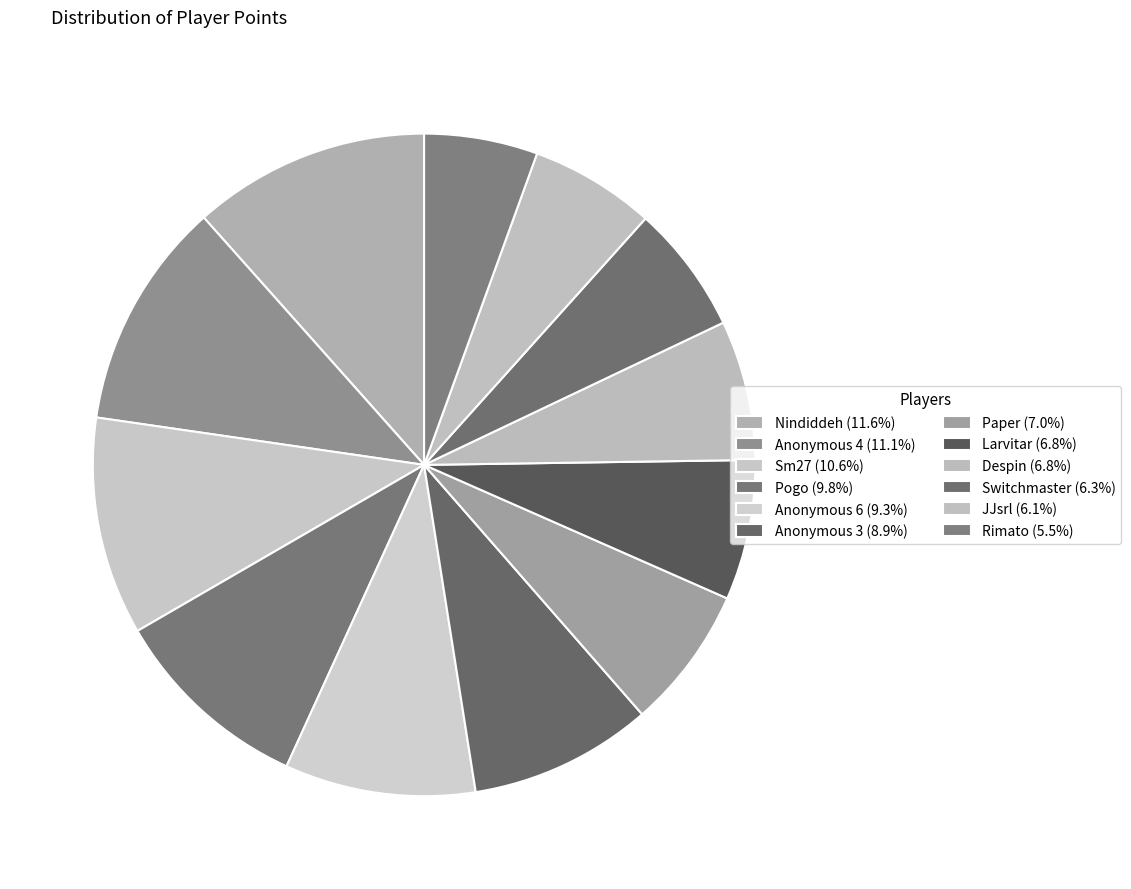

To the nearest percent, what is the difference between the JJsrl and Sm27 slice percentages?

5%